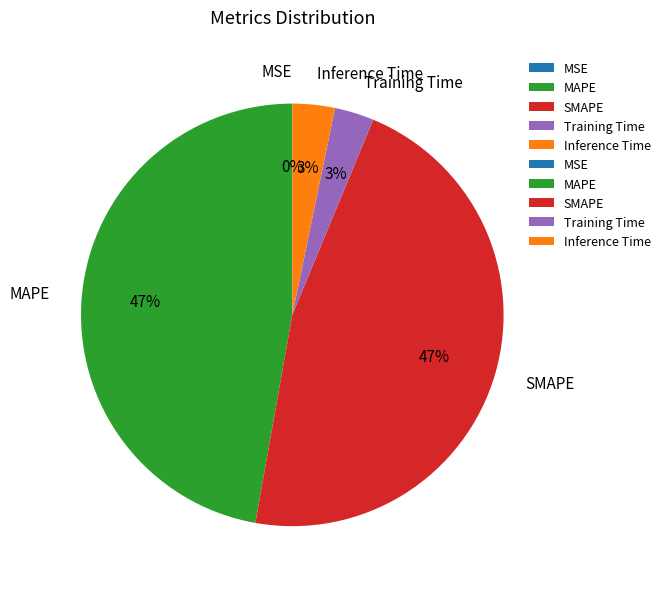

Is SMAPE the majority of the pie?

No